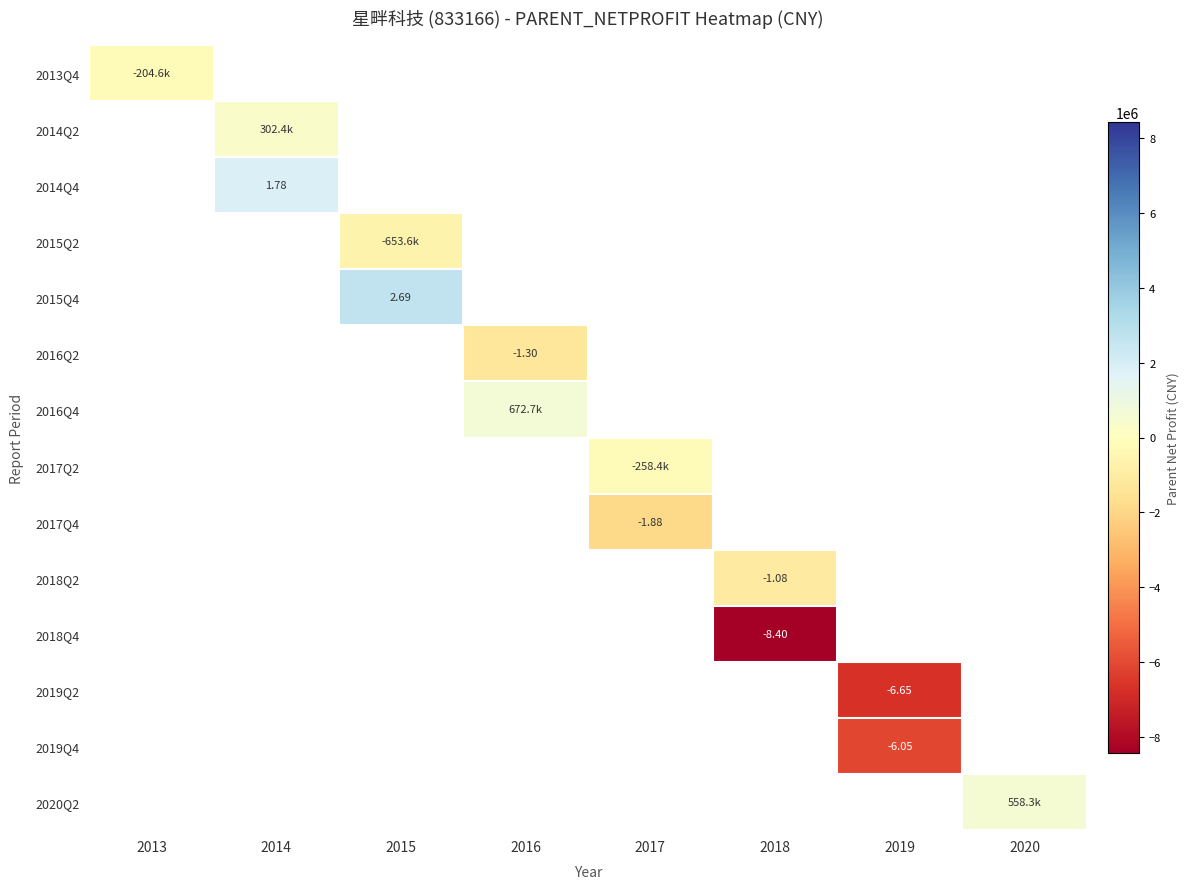

How many distinct data groups are displayed?

14